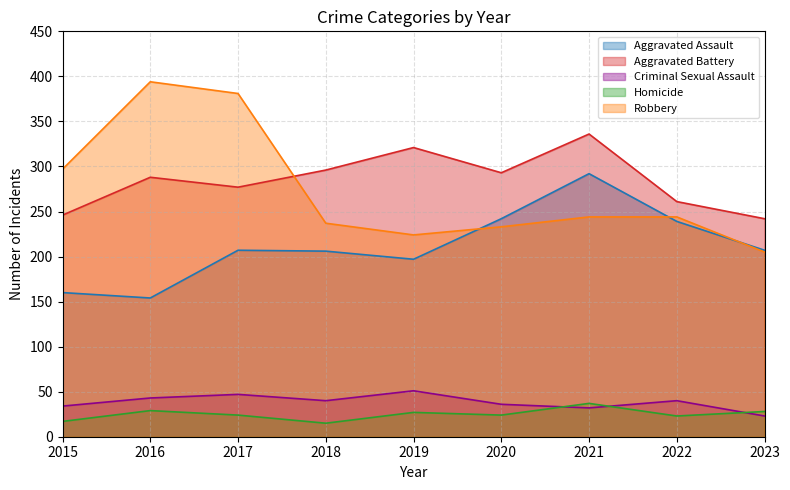

Reading left to right, transcribe all the data shown in this chart.

Aggravated Assault: 160	154	207	206	197	242	292	239	207
Aggravated Battery: 246	288	277	296	321	293	336	261	242
Criminal Sexual Assault: 34	43	47	40	51	36	32	40	23
Homicide: 17	29	24	15	27	24	37	23	28
Robbery: 297	394	381	237	224	233	244	244	205